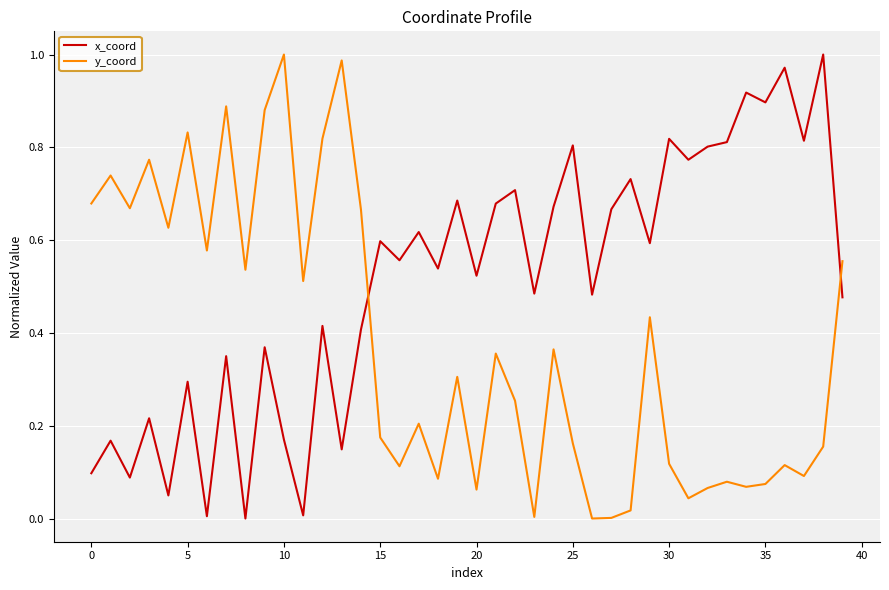

Rank the series by their average value, from highest to lowest.

x_coord, y_coord